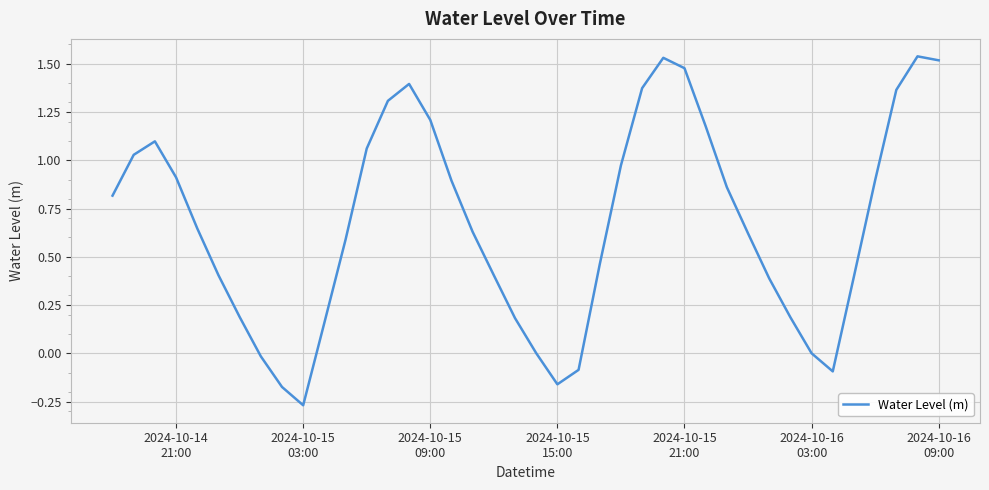

What is the difference between the maximum and minimum values?

1.8